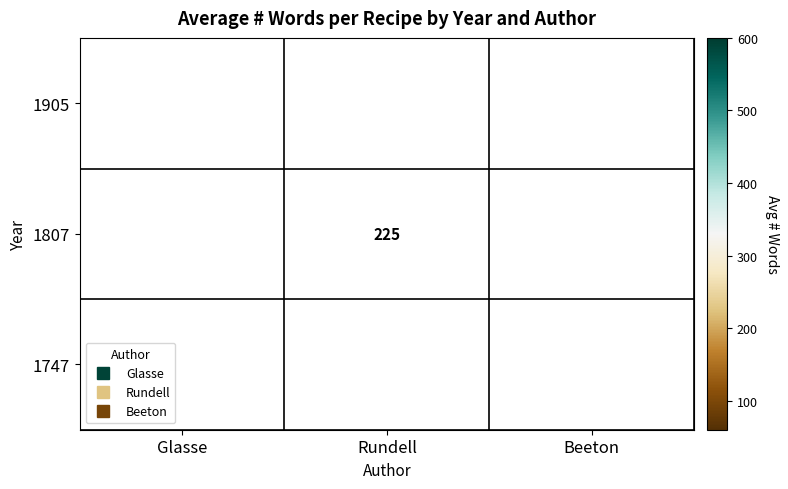

What is the minimum value shown in the chart?

94.0